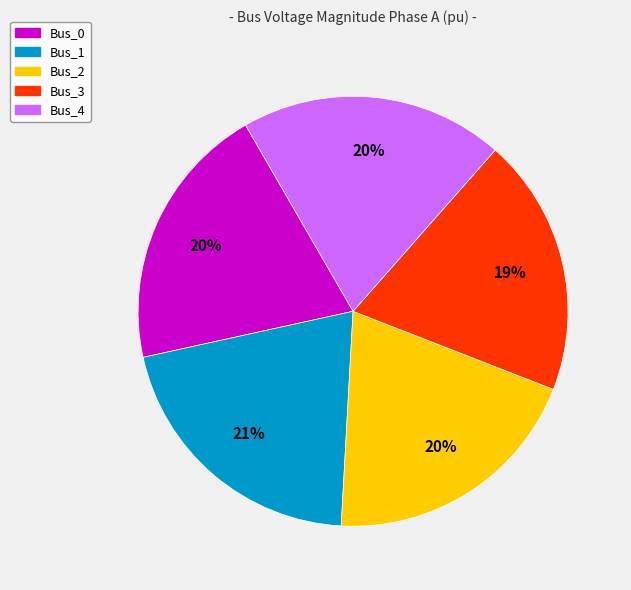

What percentage is the Bus_0 slice, to the nearest percent?

20%